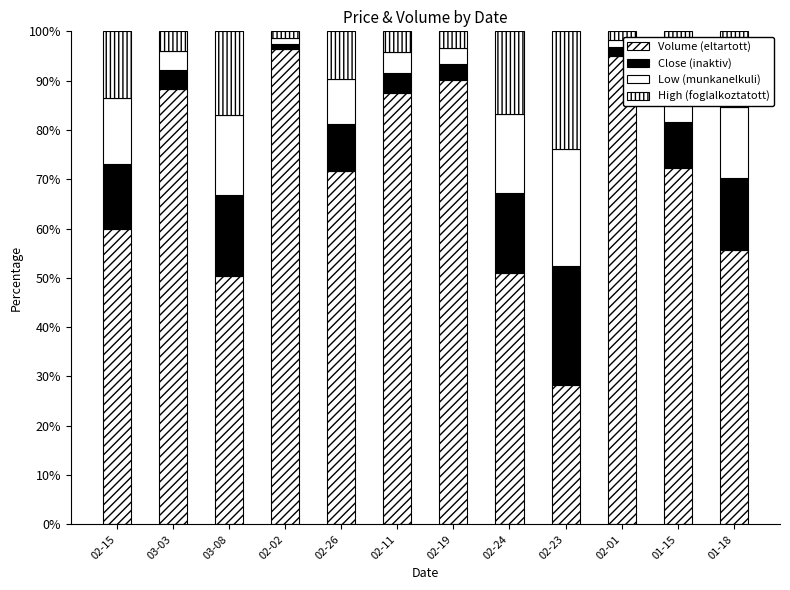

How many categories are shown in the chart?

12